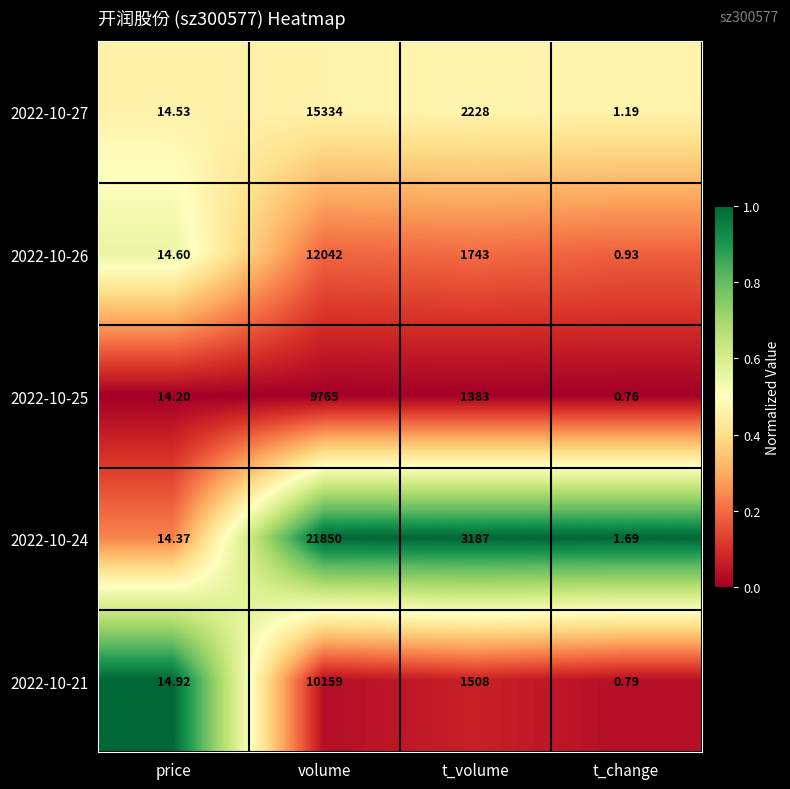

What is the spread (max minus min) of values at price?

0.7